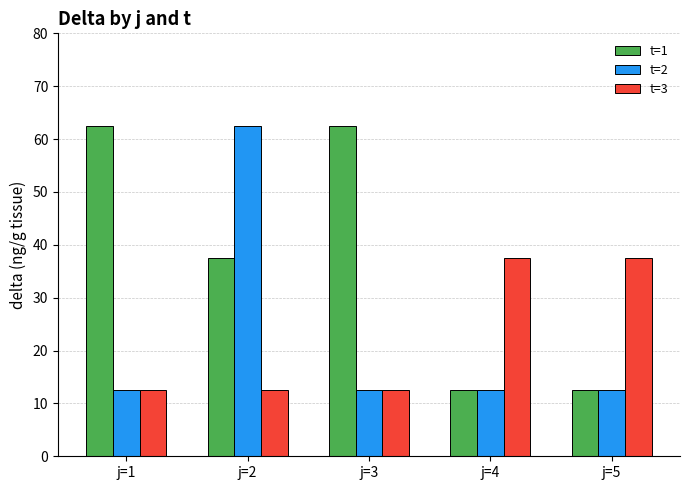

What is the difference between the highest and lowest values at j=1?

50.0